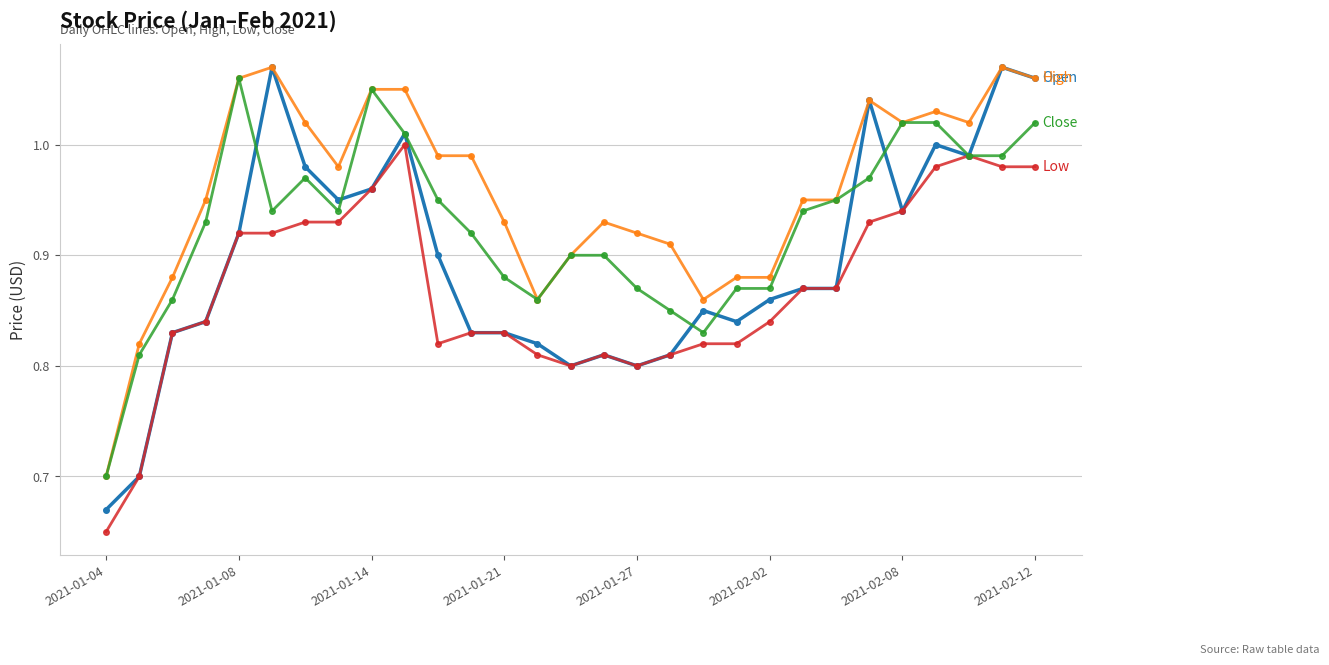

Does the chart have visible grid lines?

Yes